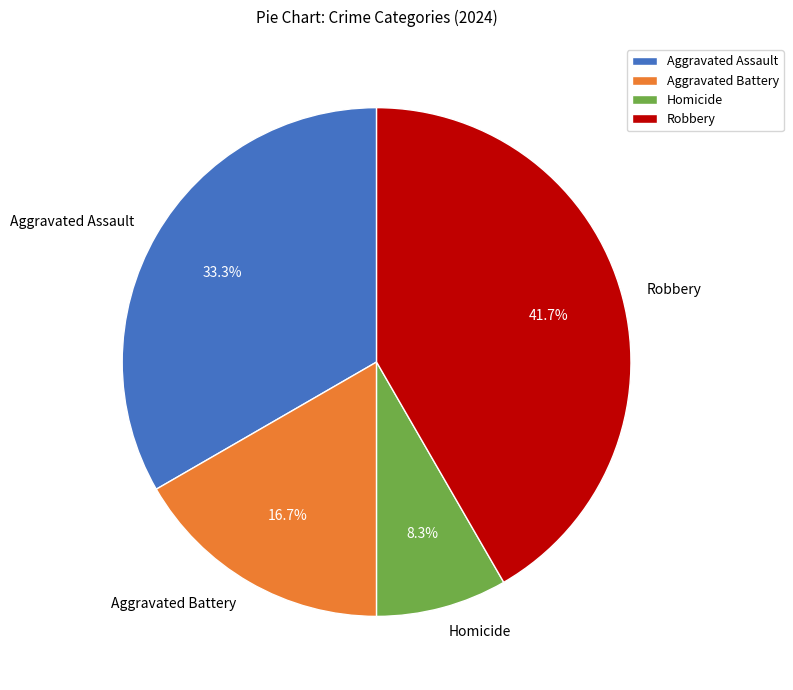

Between Aggravated Battery and Aggravated Assault, which is larger?

Aggravated Assault